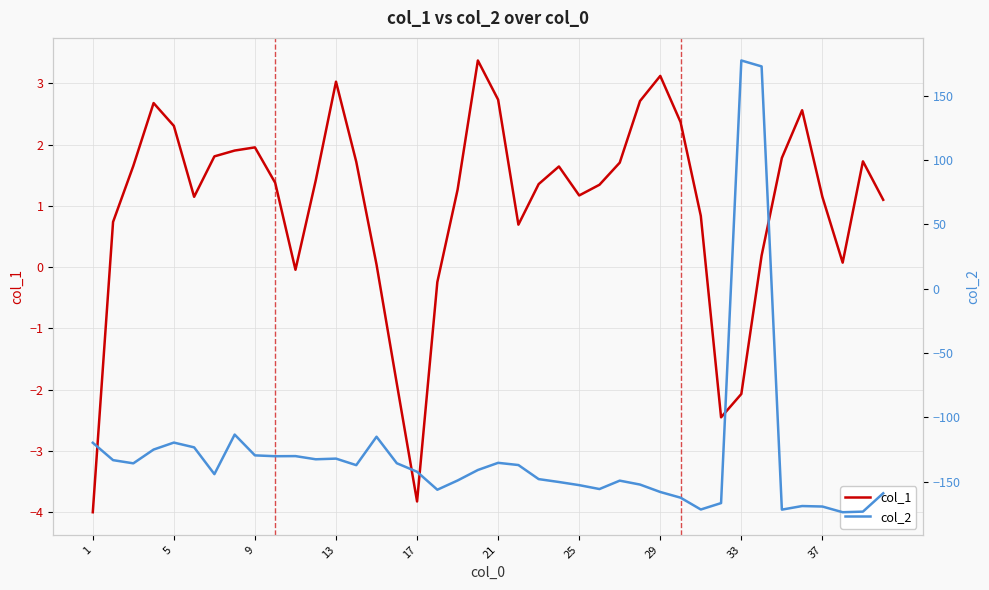

What is the approximate value of col_1 at 21?

2.7